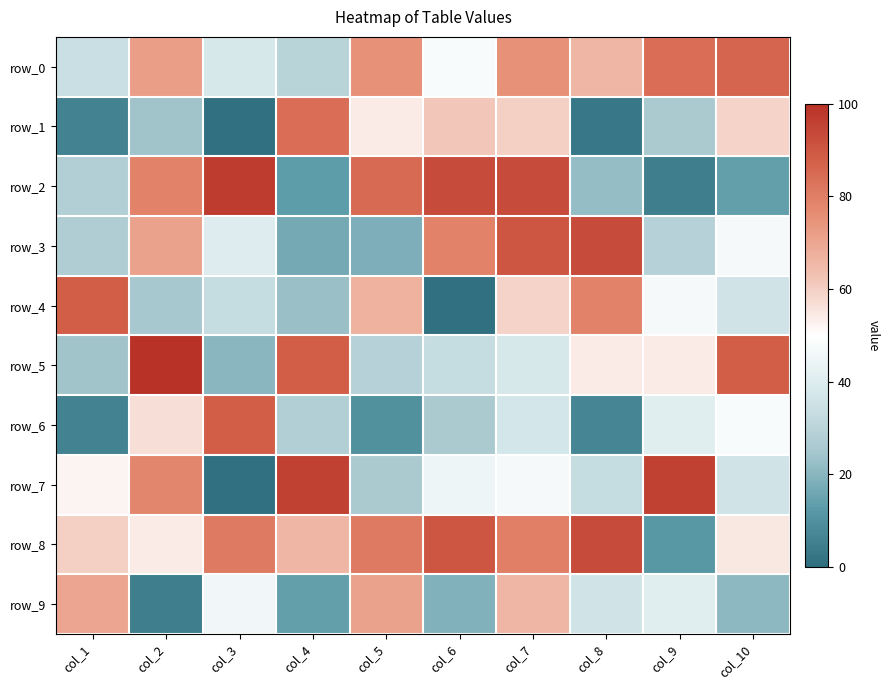

Which label corresponds to the smallest value in the chart?

col_3